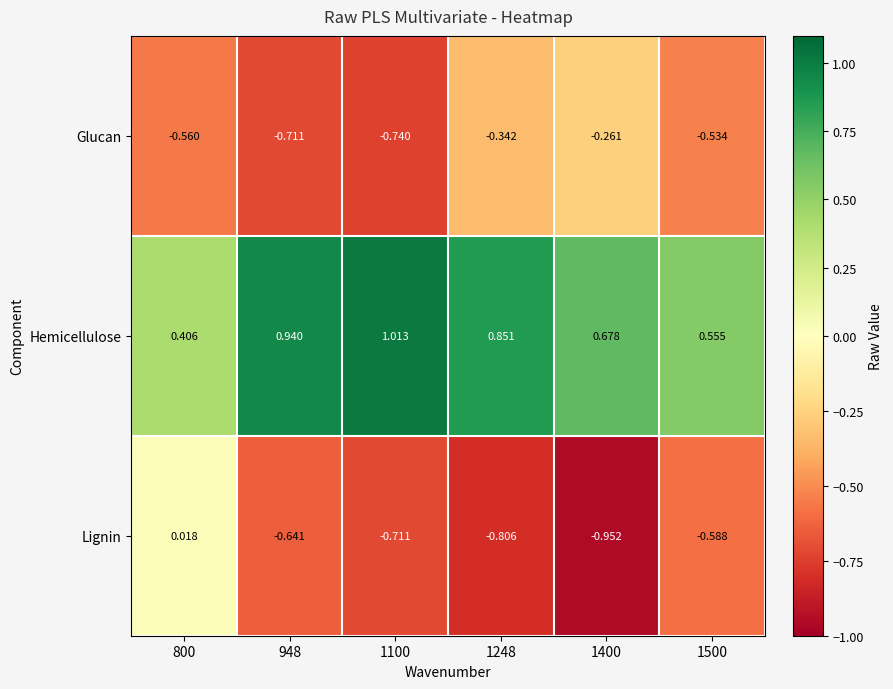

Which series has the widest spread of values?

Lignin